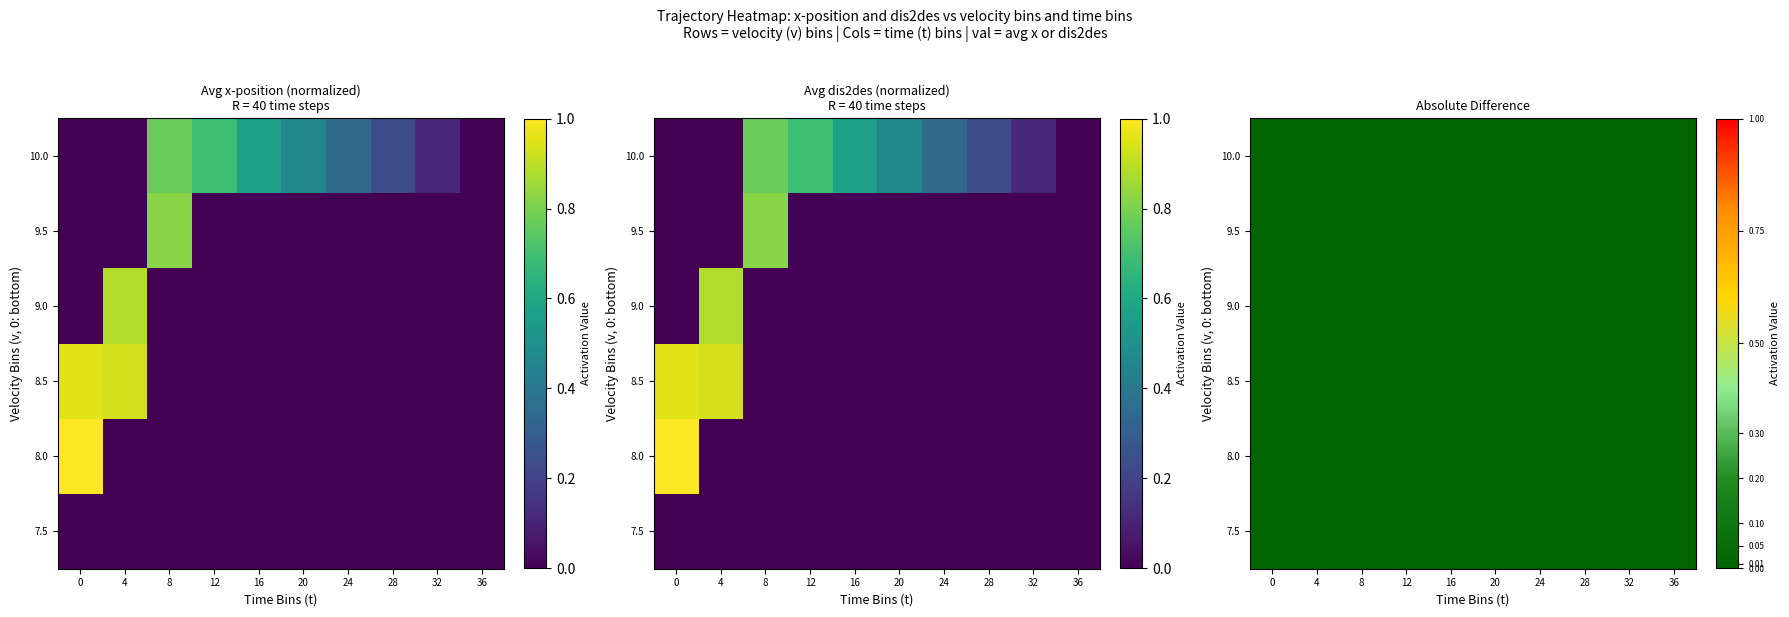

Which category has the lowest value in the 8.5 series?

8